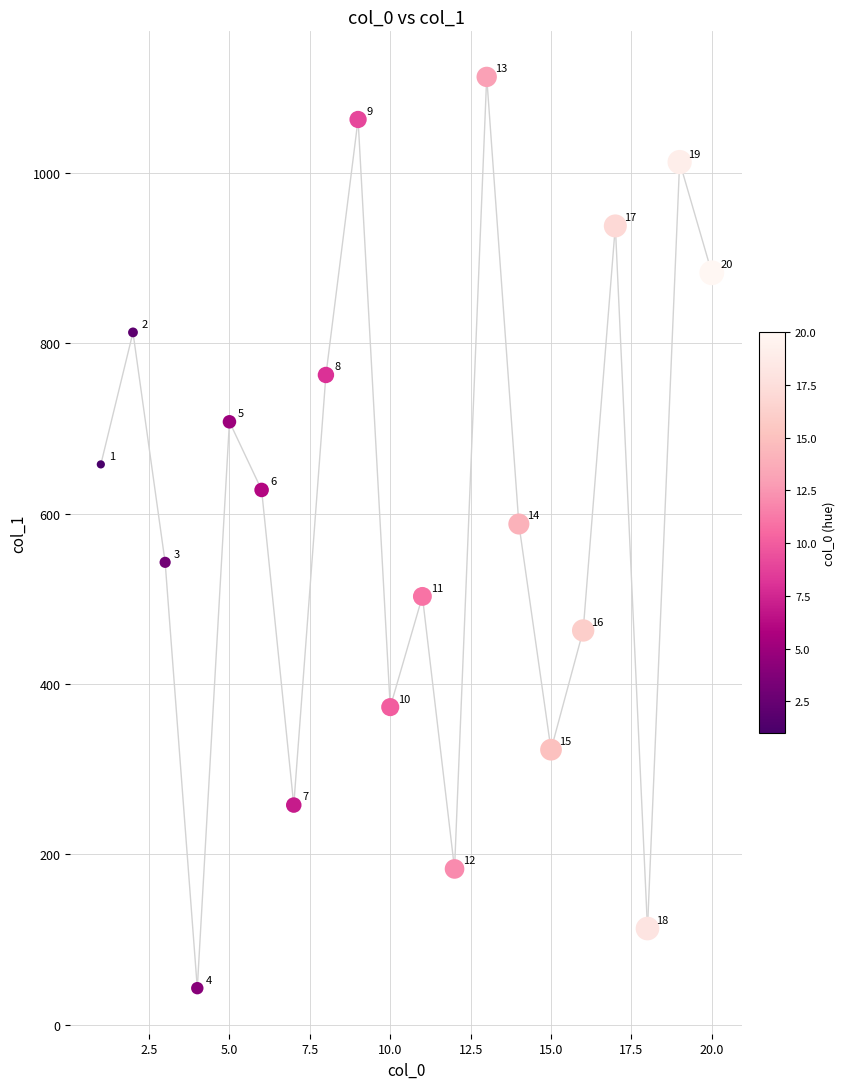

What is the range of Y values (max minus min)?

1070